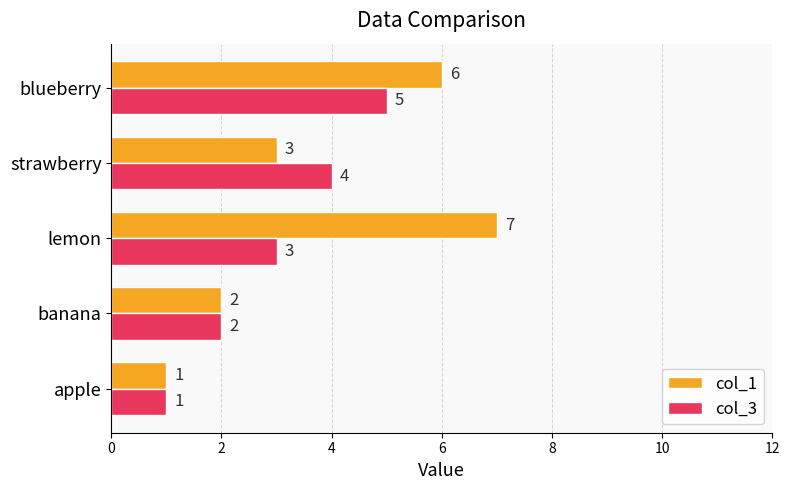

Which series has the largest total across all categories?

col_1